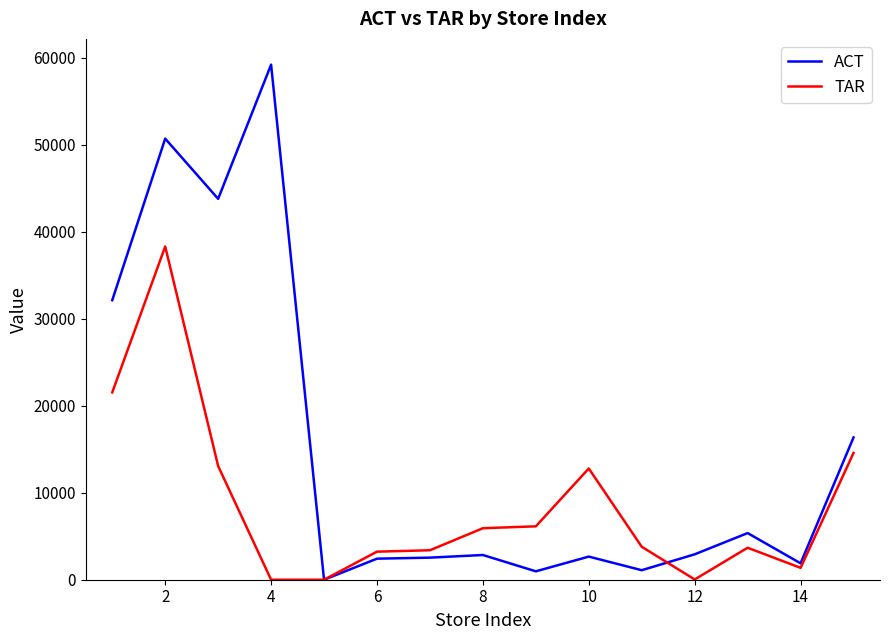

What is the maximum value shown in the chart?

59188.3